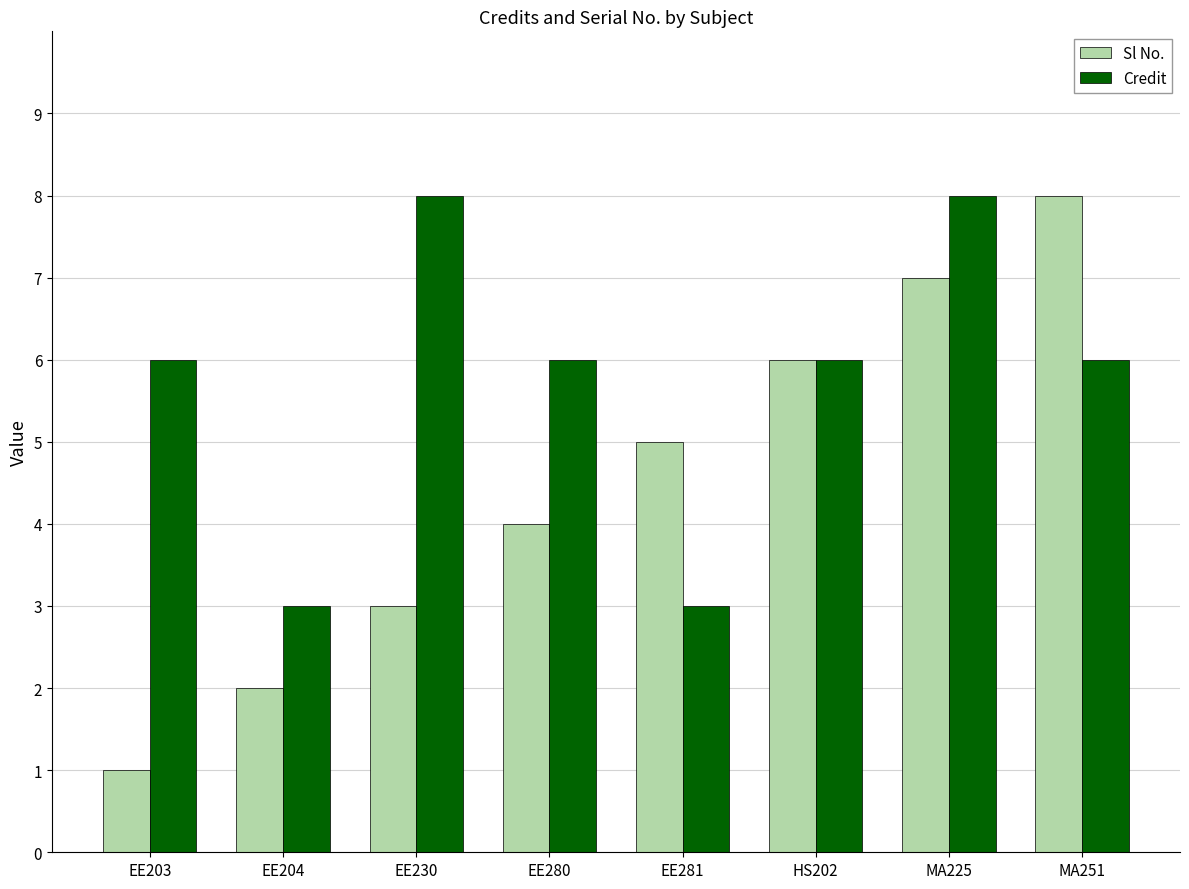

Which series changed the most between EE204 and EE280?

Credit